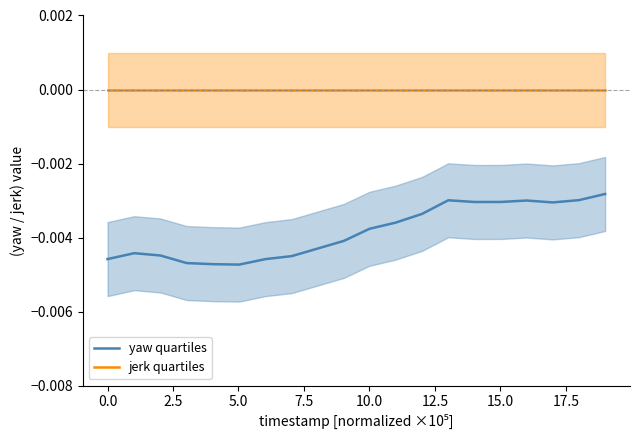

The value of jerk quartiles at 10.0 is 0.0. True or false?

True